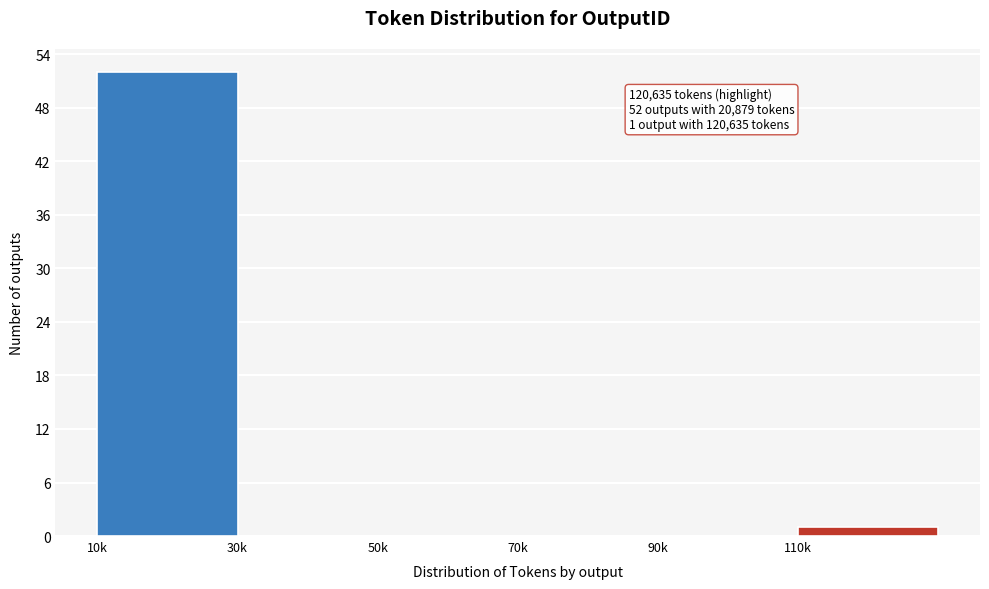

Reading left to right, list all the values displayed in this chart.

10k=52	30k=0	50k=0	70k=0	90k=0	110k=1